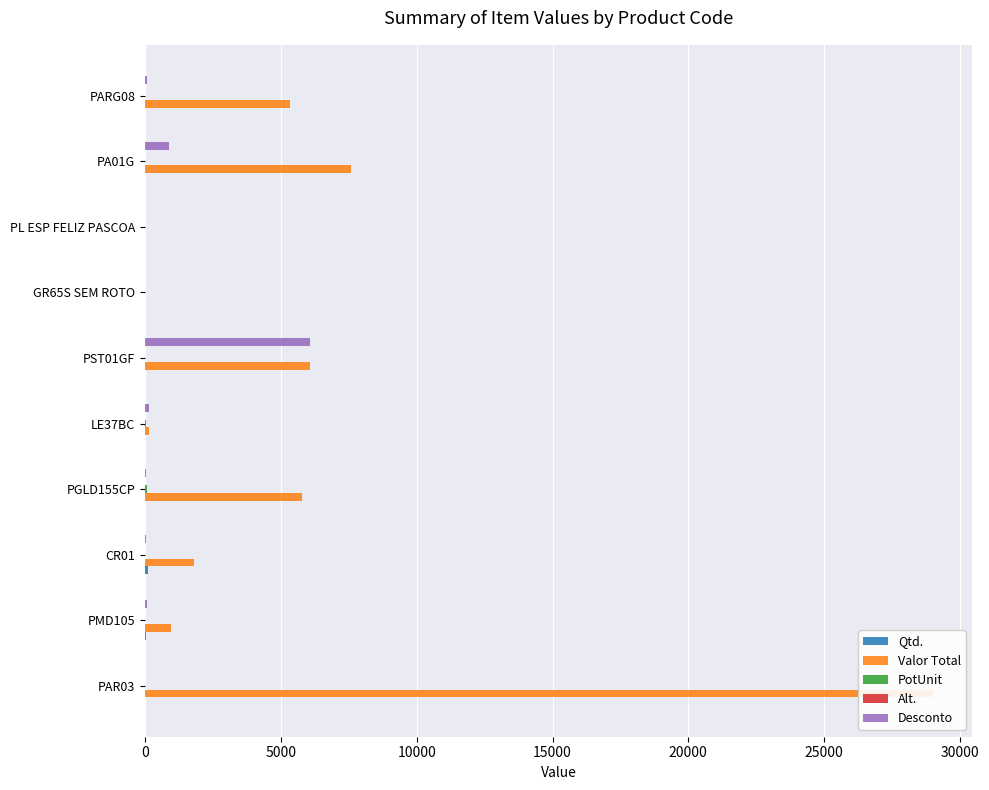

How many distinct data groups are displayed?

5